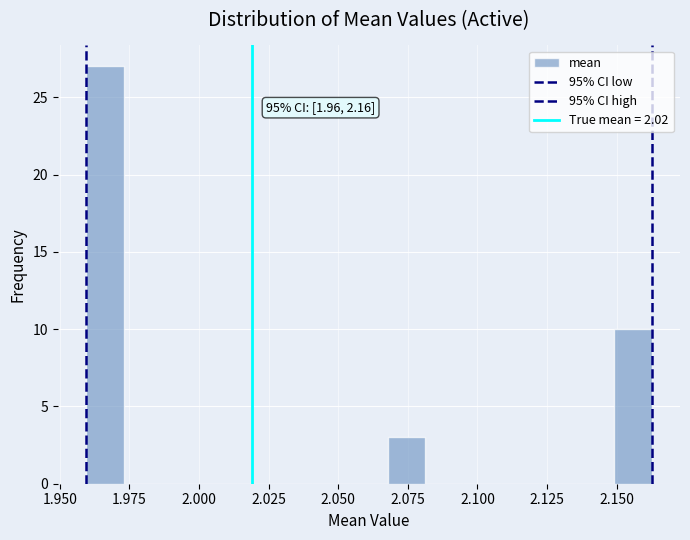

Around what value on the x-axis is the tallest bar? Give the approximate position of its centre, as read against the axis.

1.965